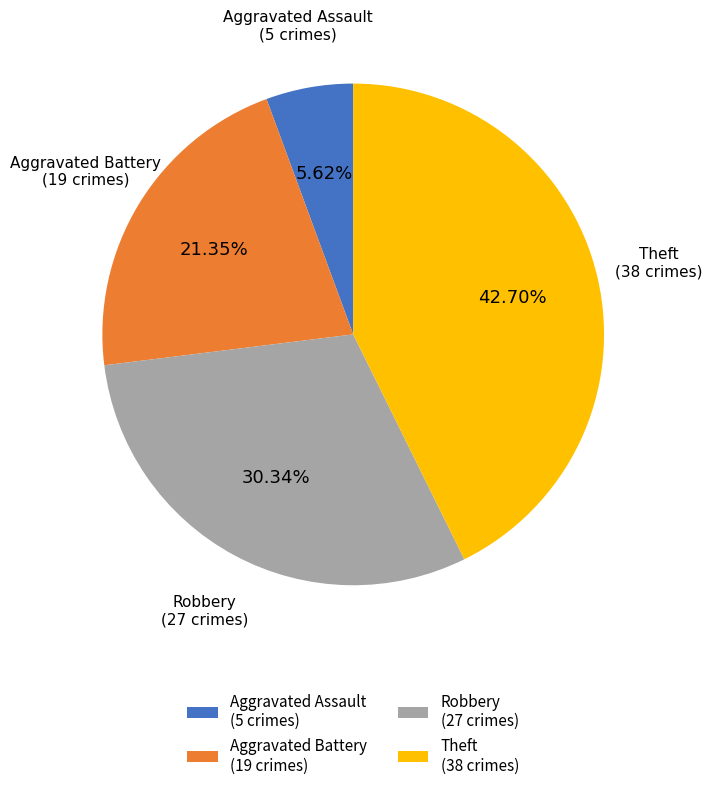

To the nearest percent, what is the difference between the largest and smallest slice percentages?

37%